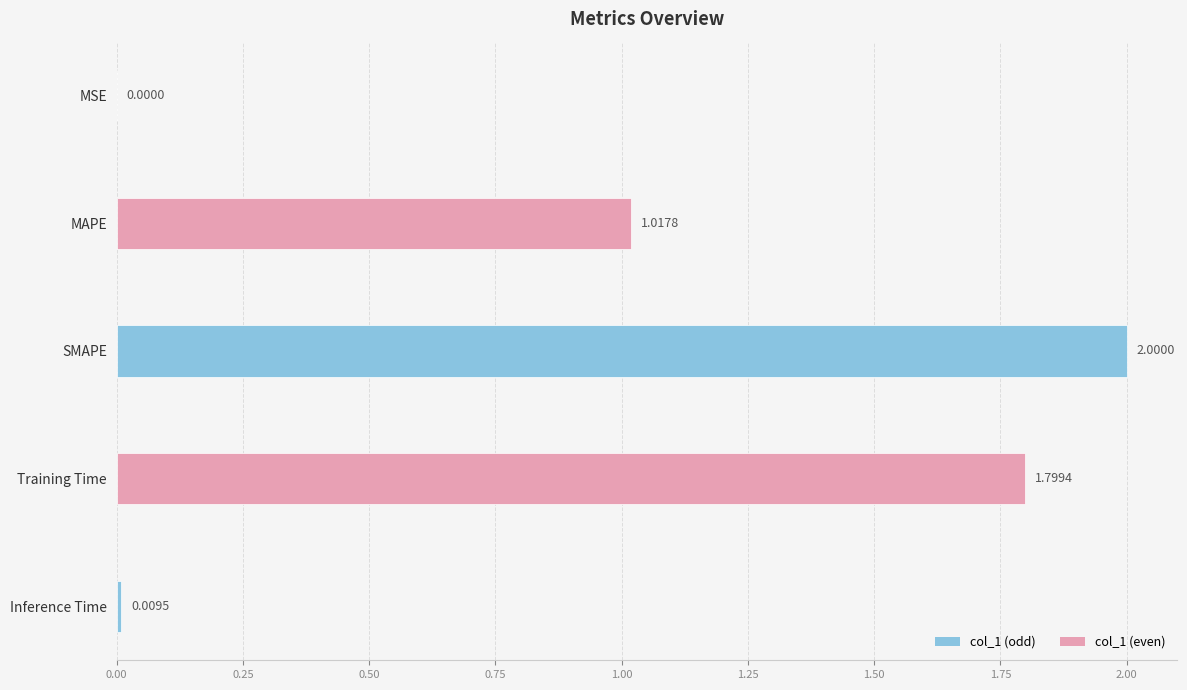

At which category does the chart reach its peak across all series?

SMAPE